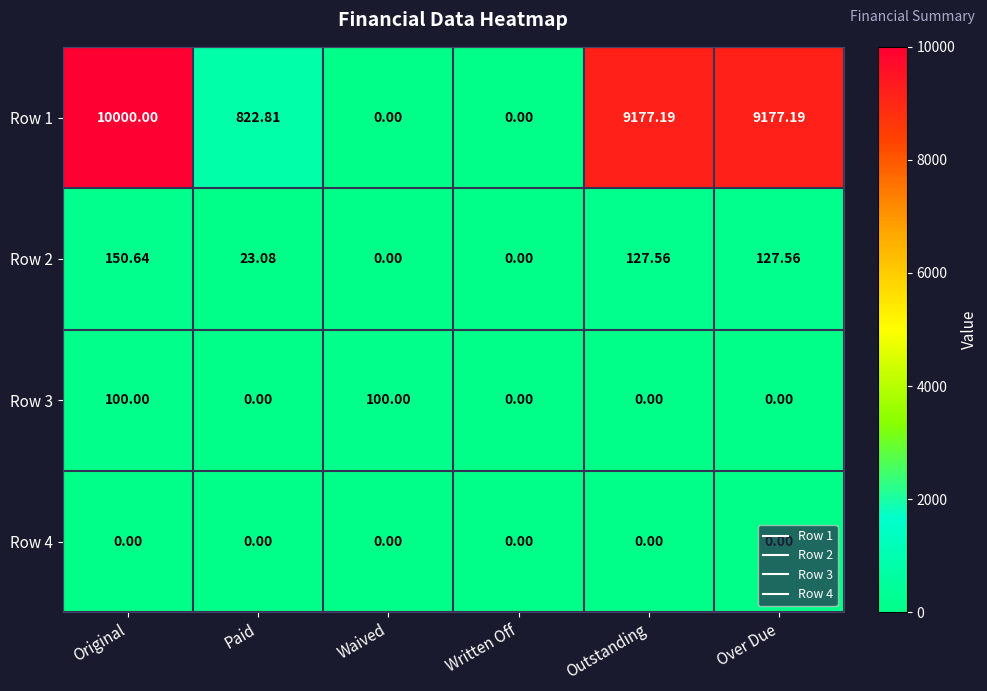

At which category is the sum across all series the highest?

Original